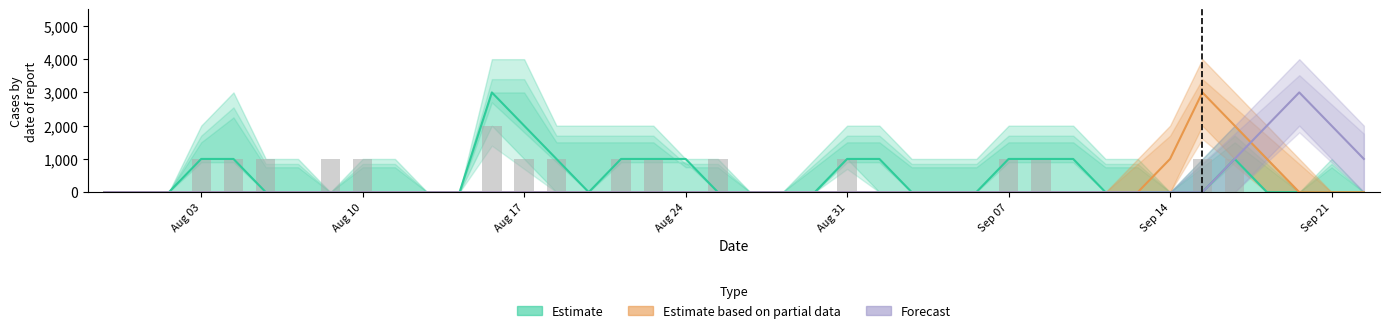

What is the label of the 23rd bar from the right?

17